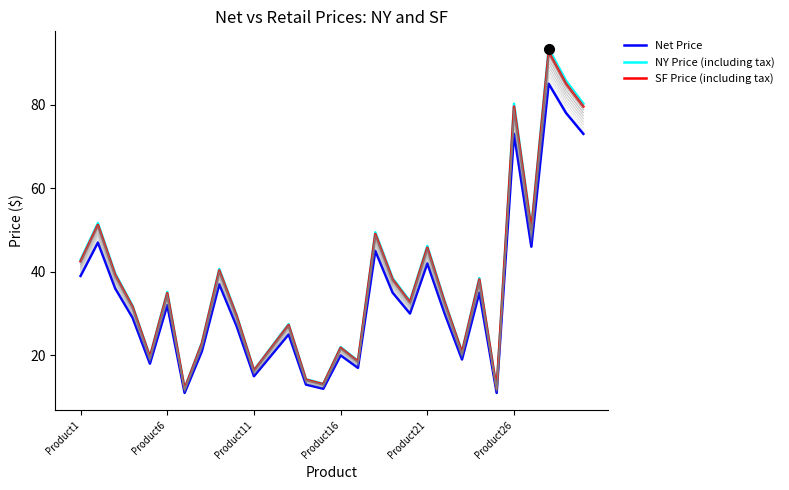

What is the total value across all series at 21?

95.7